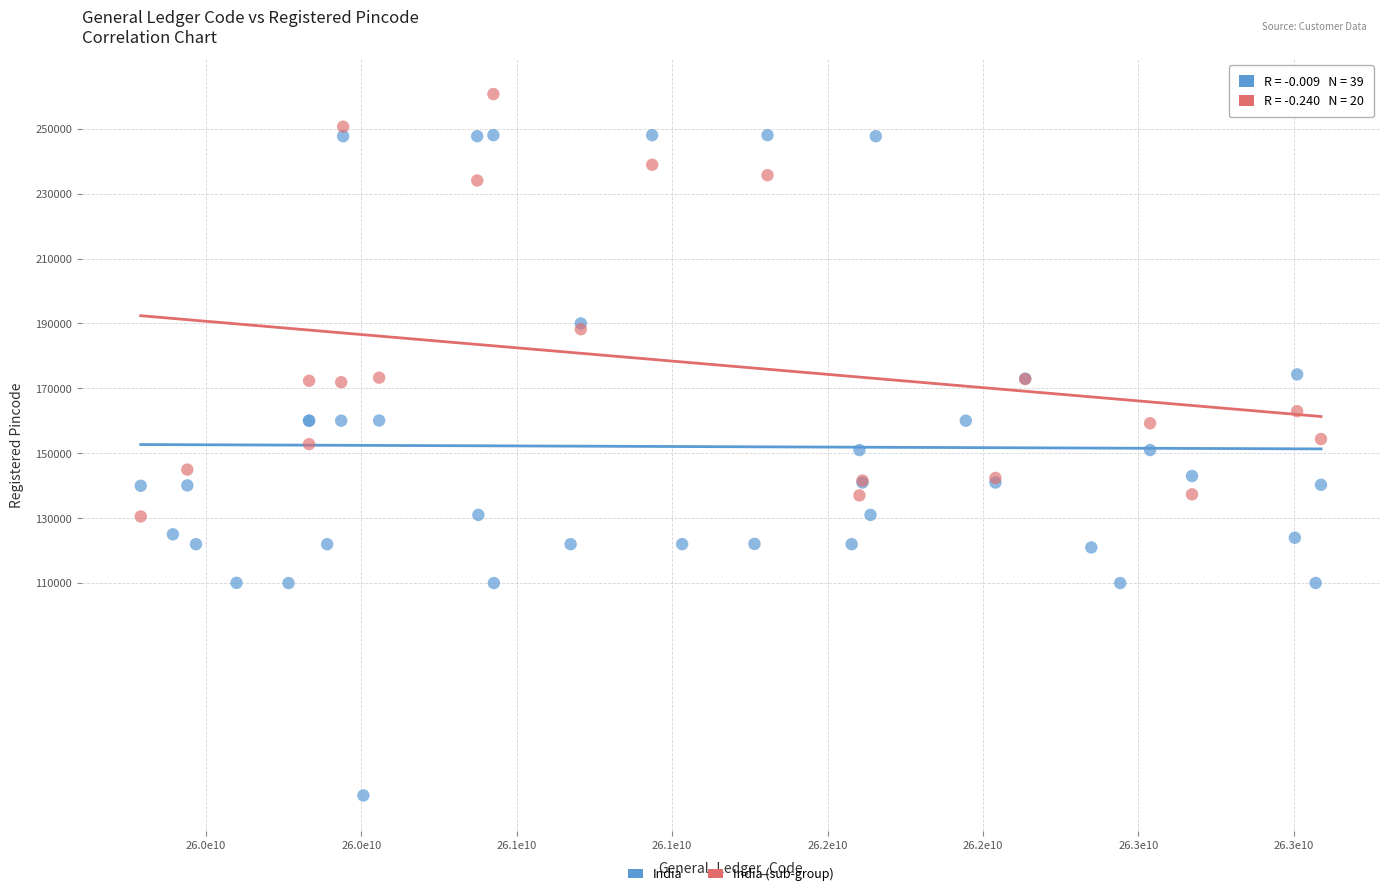

Which series contains the lowest Y value?

India